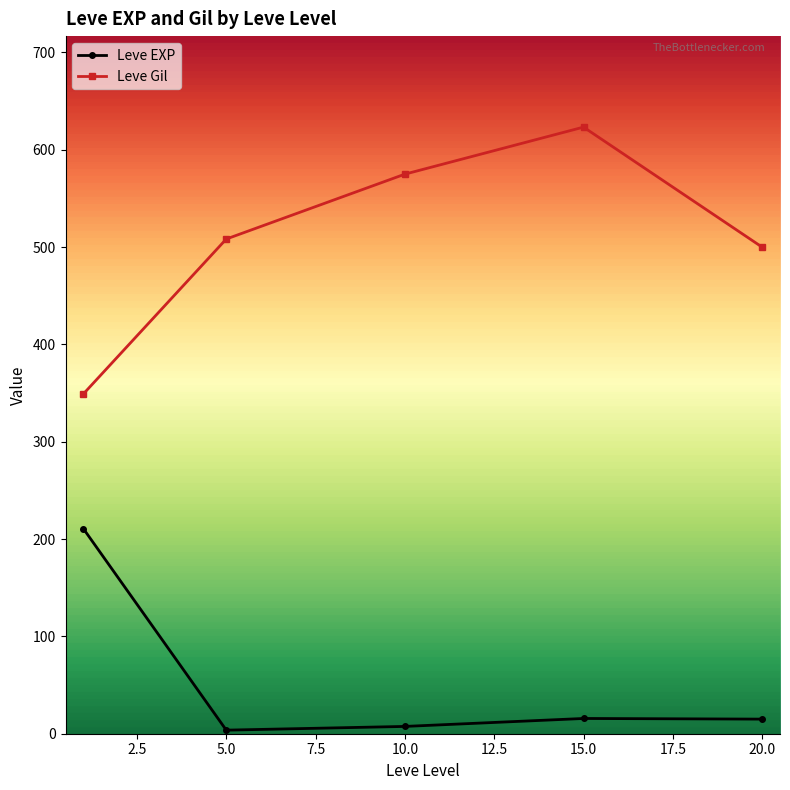

What is the difference between the second highest and minimum values in the Leve EXP series?

12.0